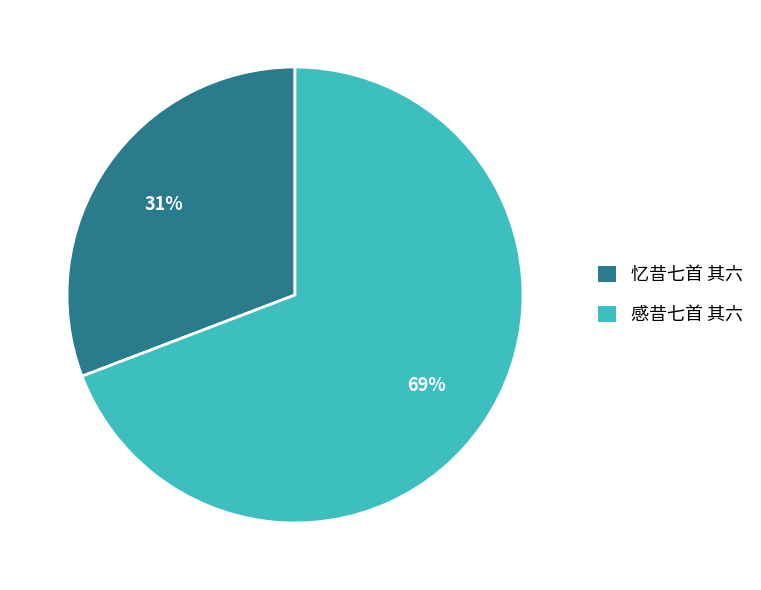

Is the sum of 感昔七首 其六 and 忆昔七首 其六 greater than half?

Yes